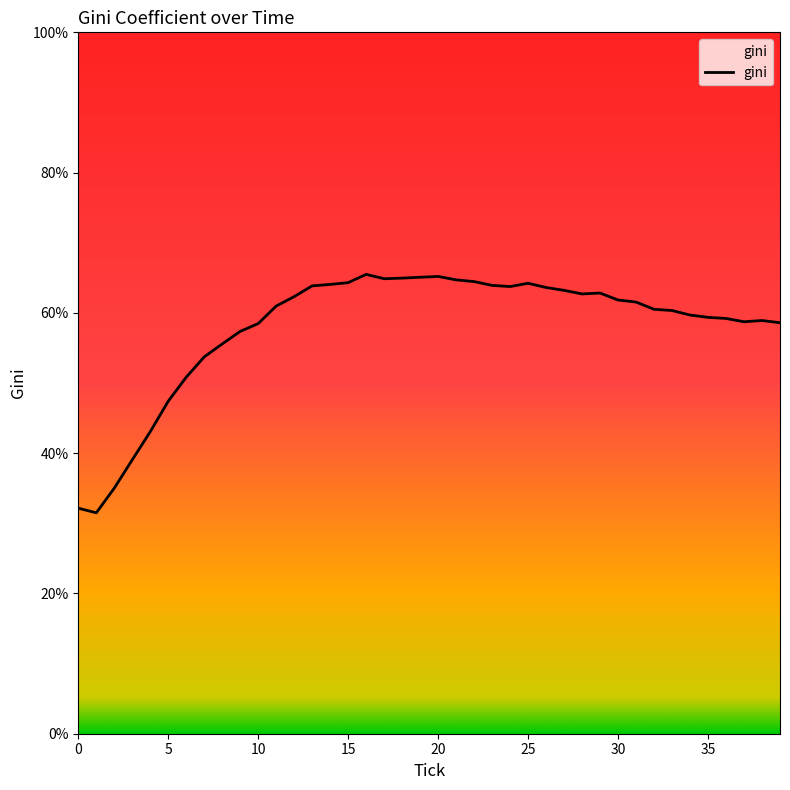

What is the greatest value displayed?

65.5